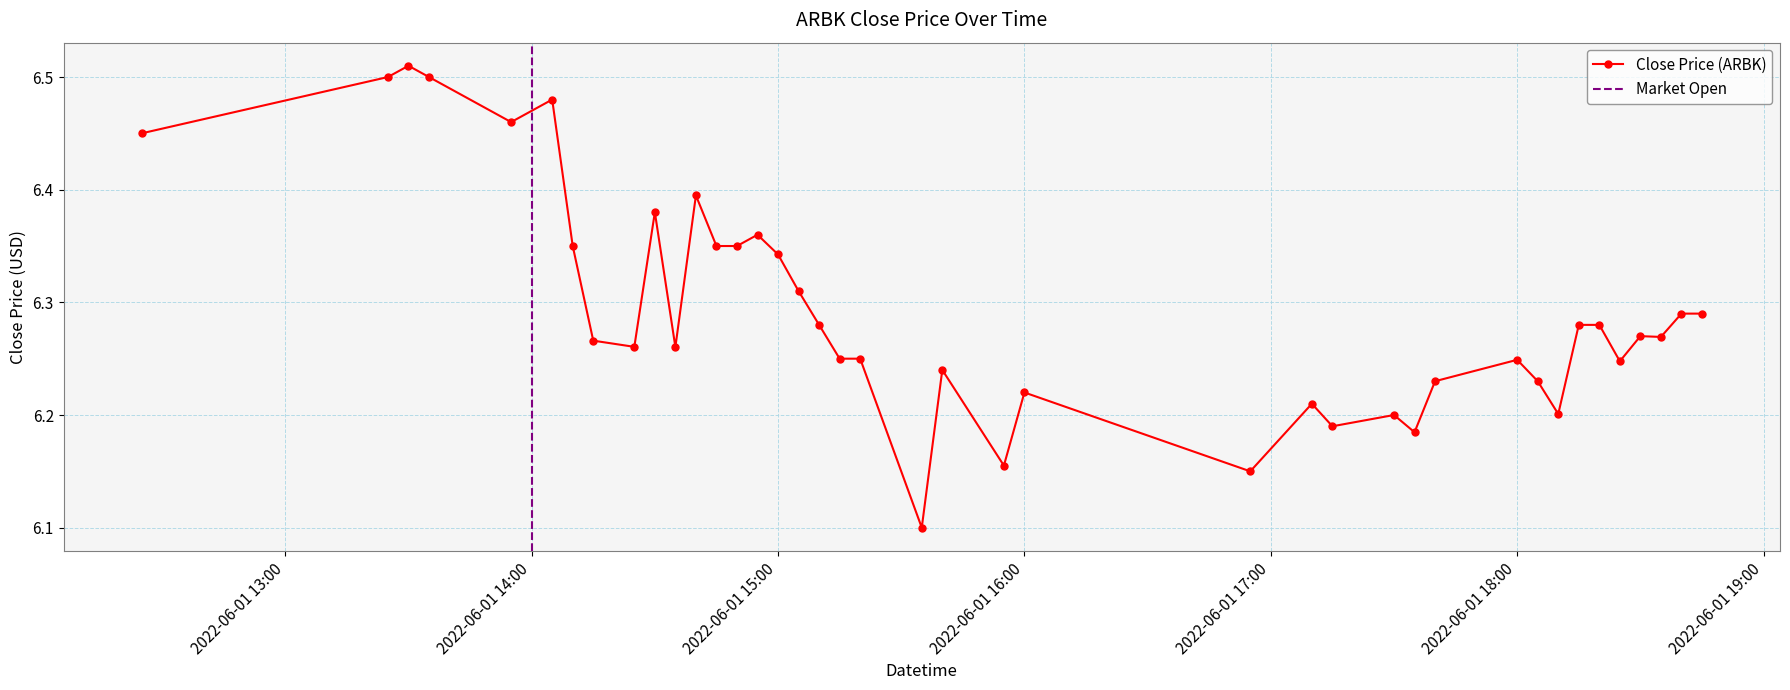

Count the Close Price (ARBK) values in the range 6 to 7.

40